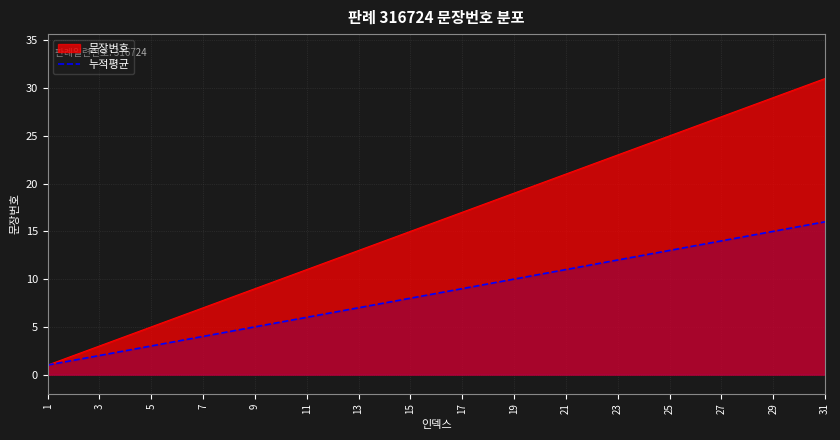

Between 17 and 31, which series saw the biggest shift?

문장번호